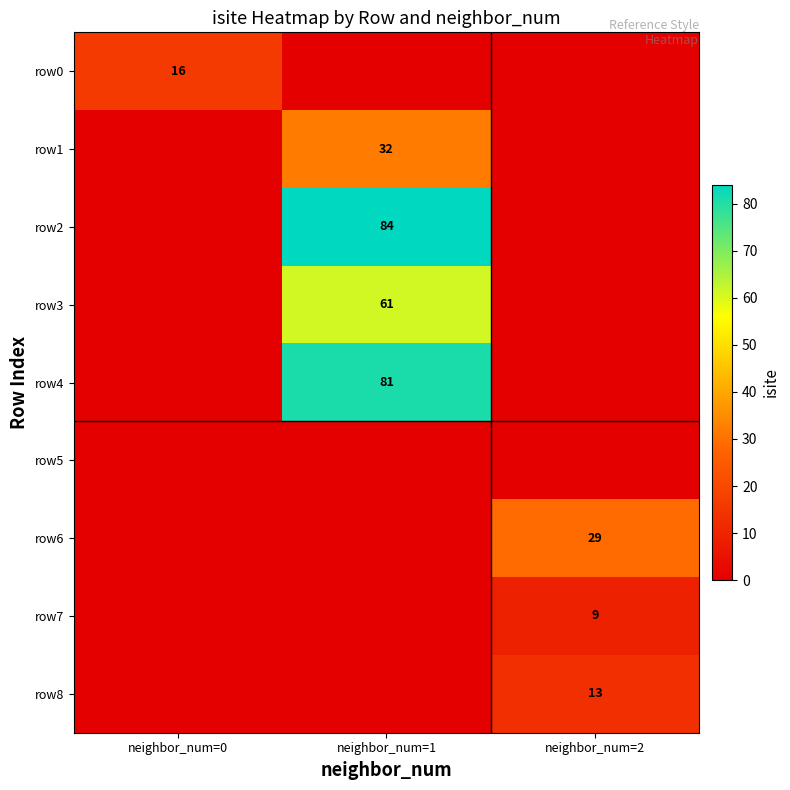

What is the maximum value shown in the chart?

84